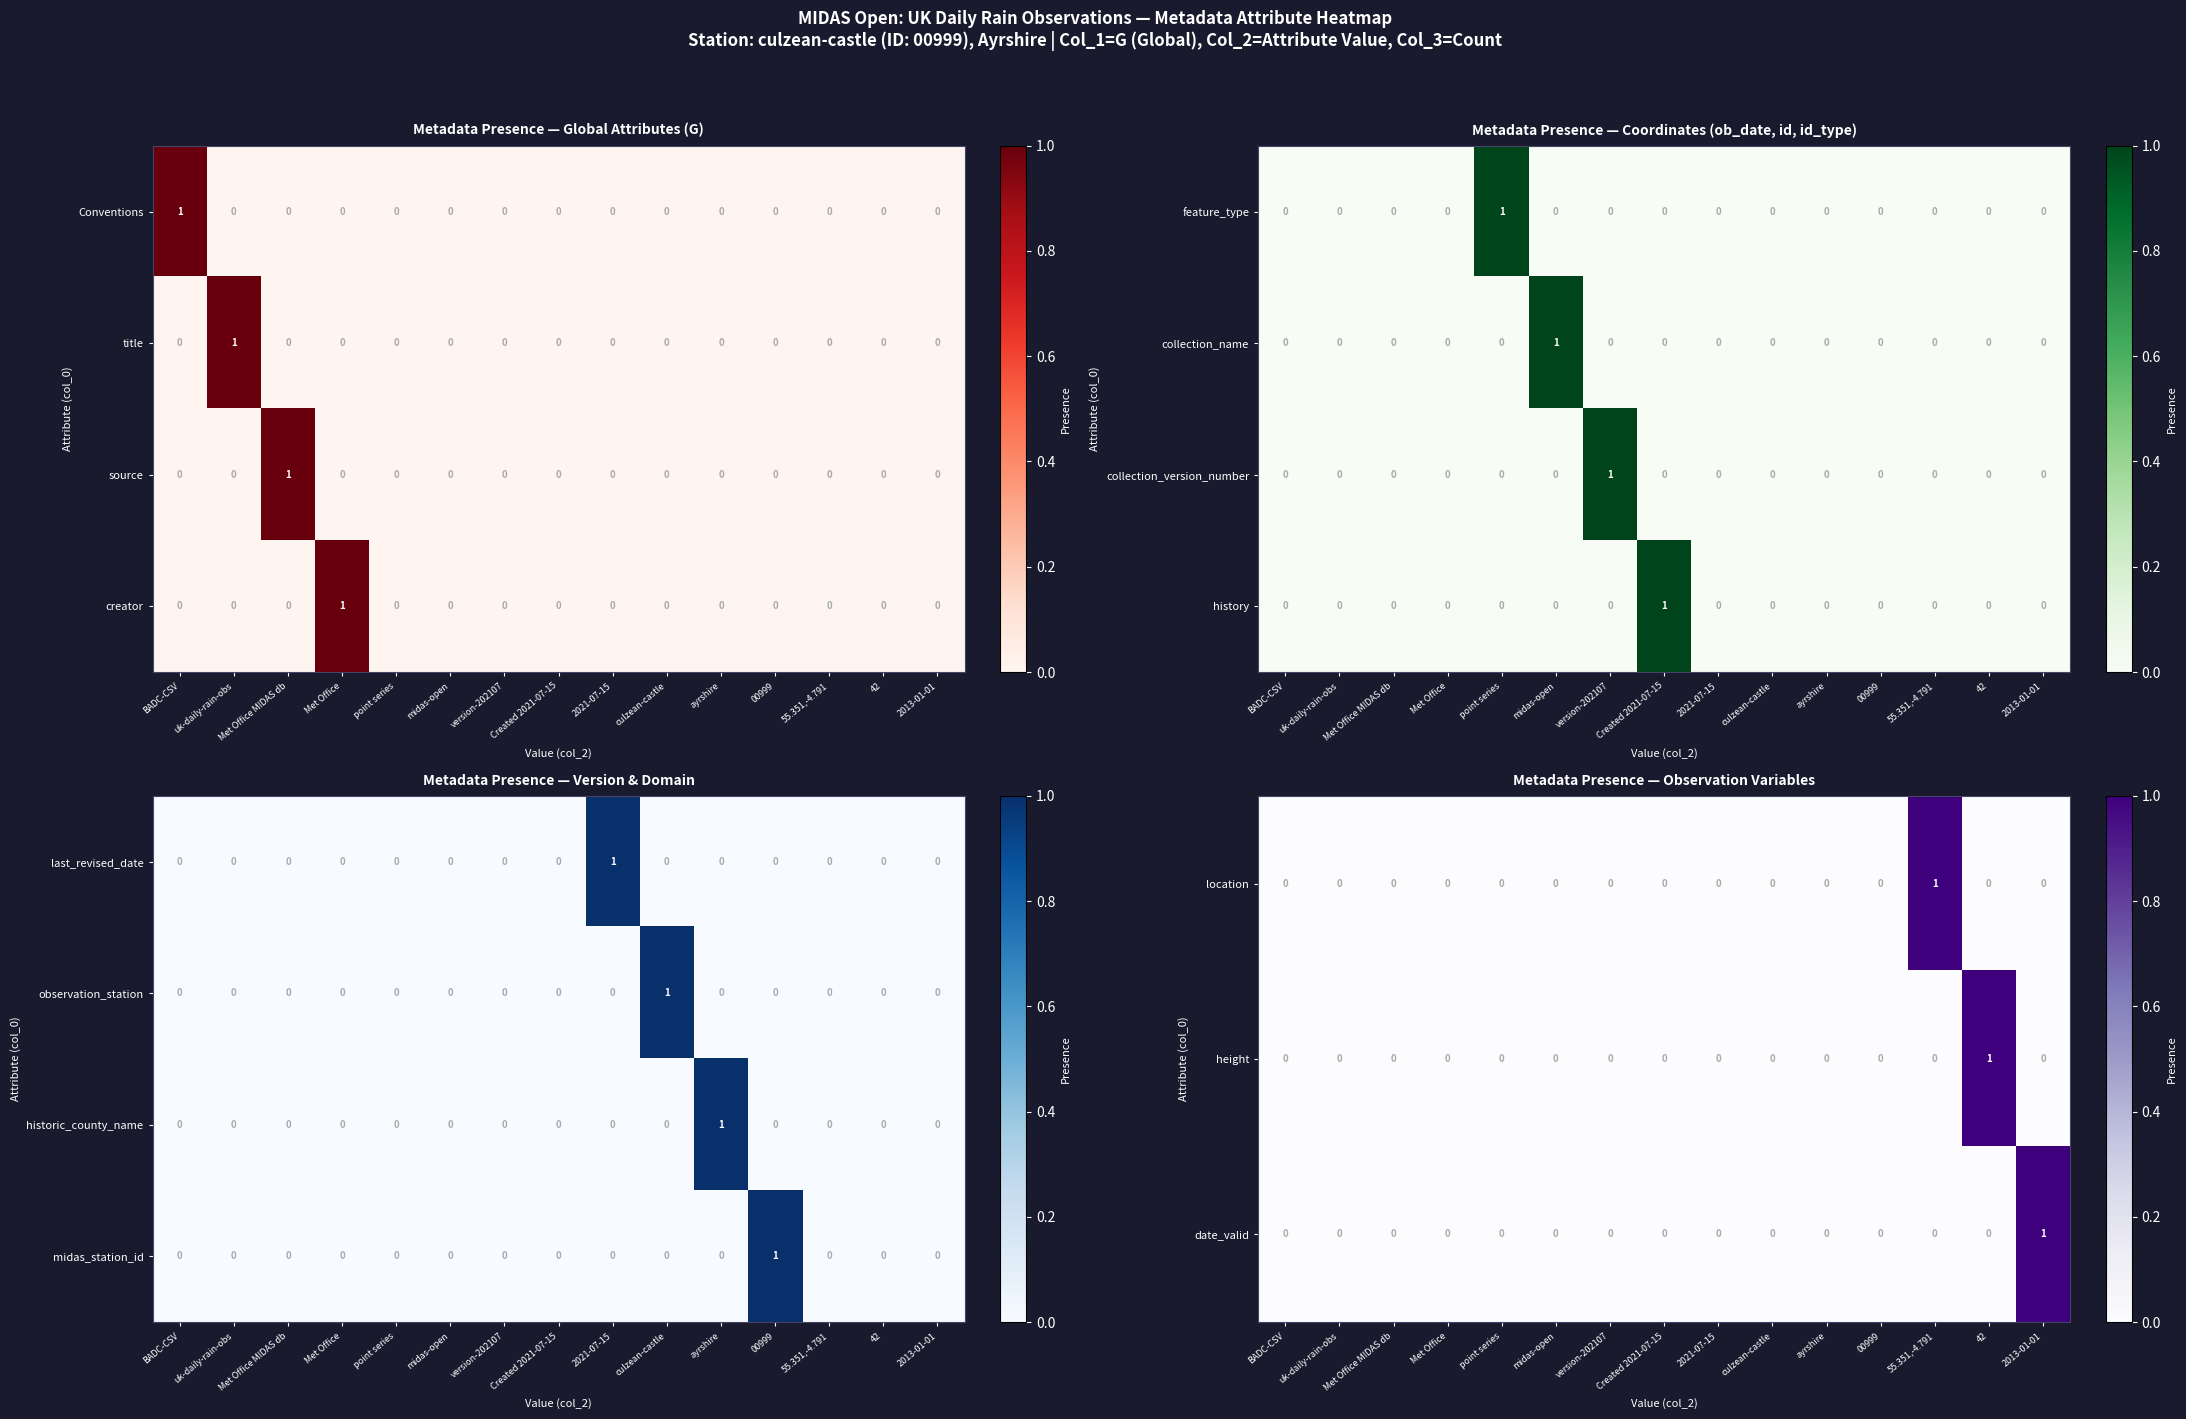

The value of midas_station_id at BADC-CSV is 0. True or false?

True